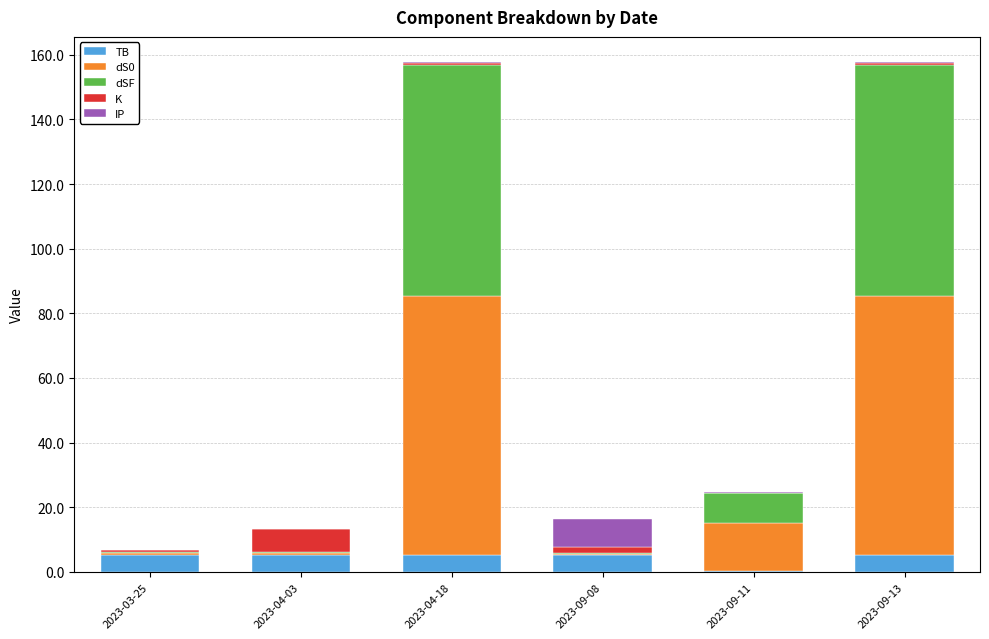

True or false: TB has a value of 5.3 at 2023-03-25.

True